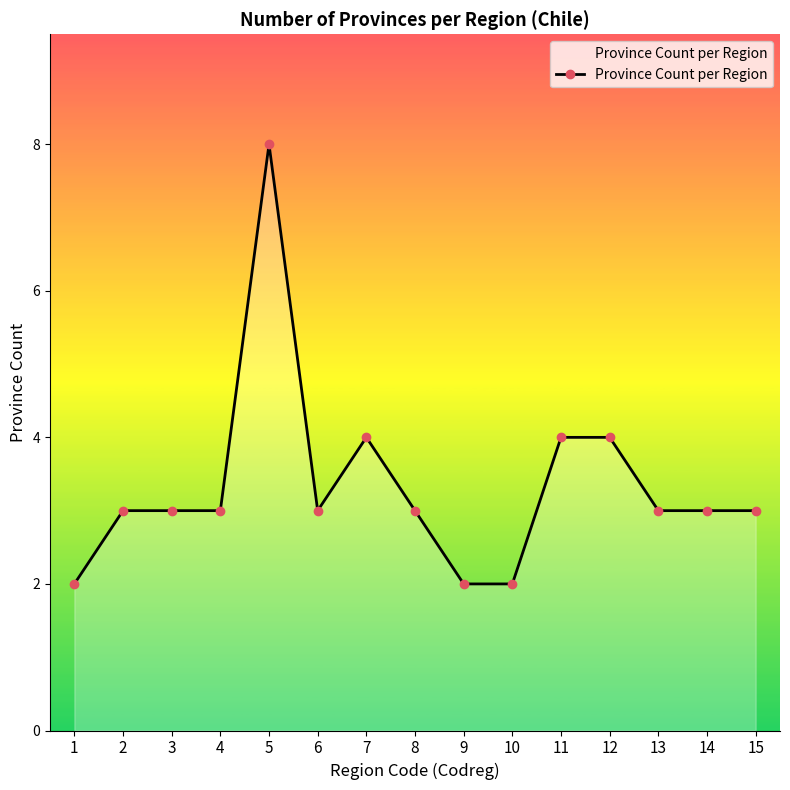

What is the value of the 9th point from the left?

2